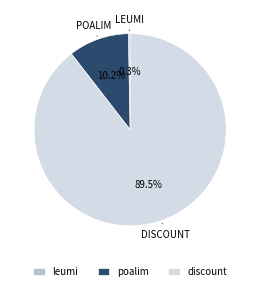

Rank the categories by value from highest to lowest.

discount, poalim, leumi